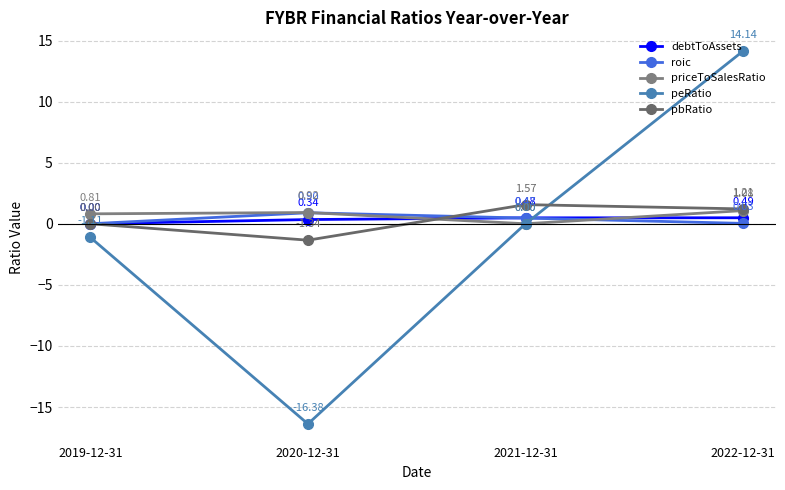

List the labels in order of pbRatio value, smallest first.

2020-12-31, 2019-12-31, 2022-12-31, 2021-12-31